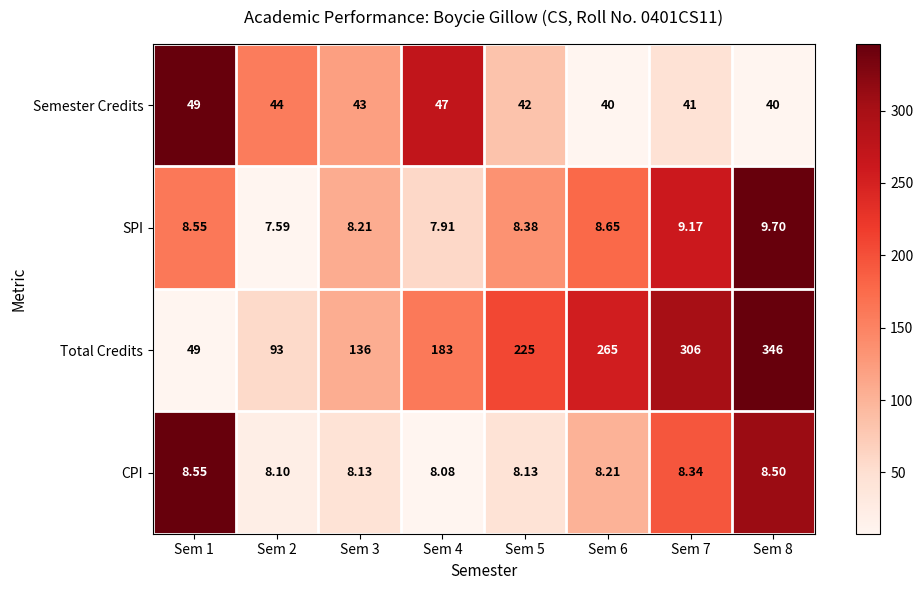

Which series has the largest range (max minus min)?

Total Credits